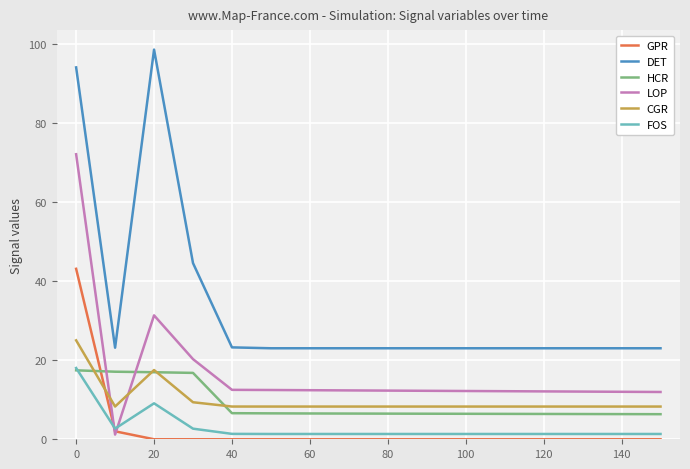

Which series has the widest spread of values?

DET